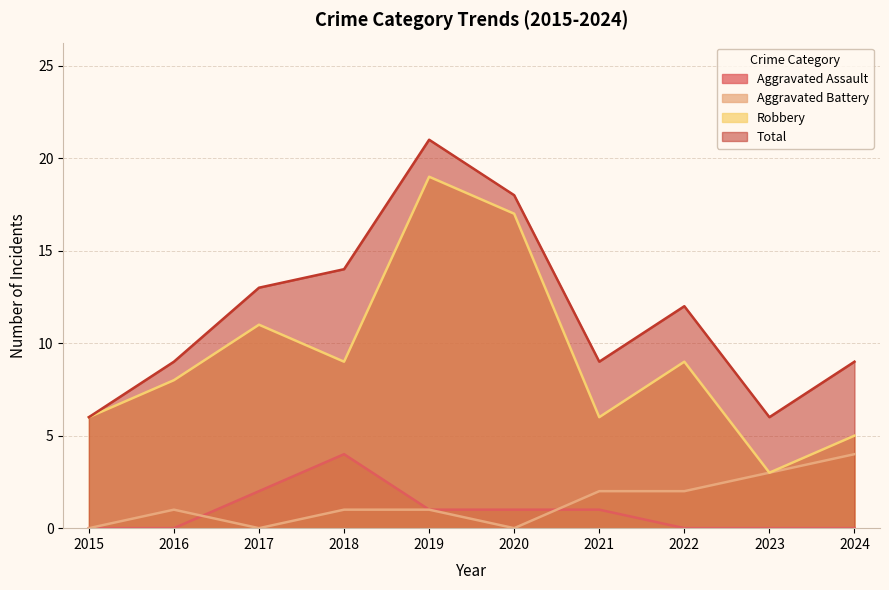

What is the sum of the Total values at 2019 and 2016?

30